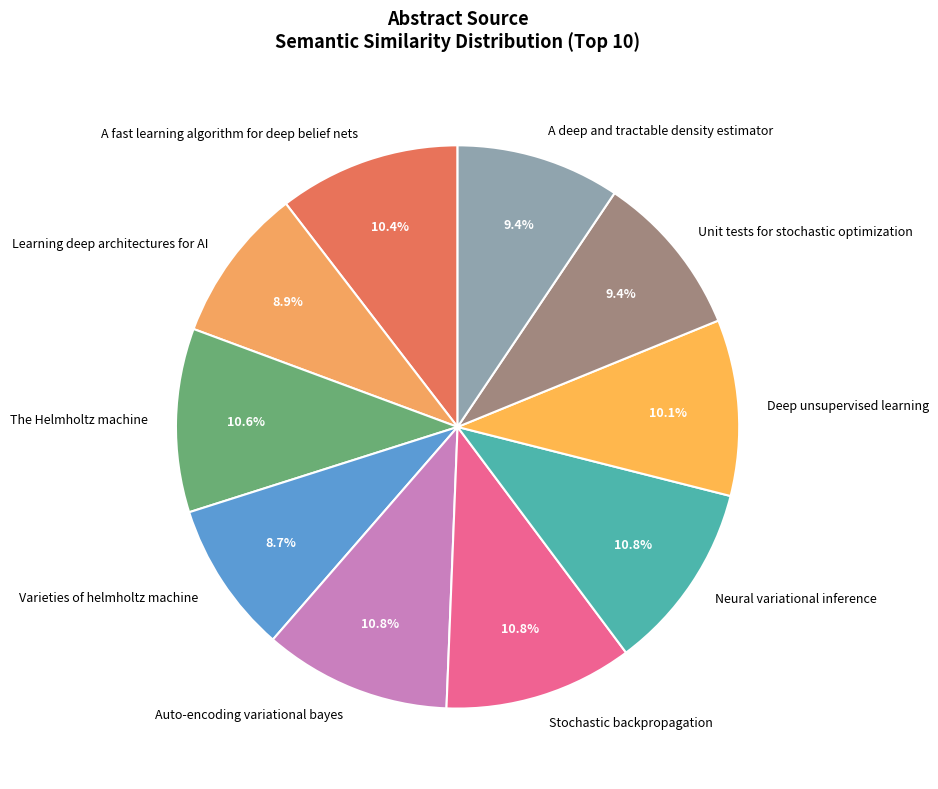

Is it true that Varieties of helmholtz machine is 1% of the pie?

False